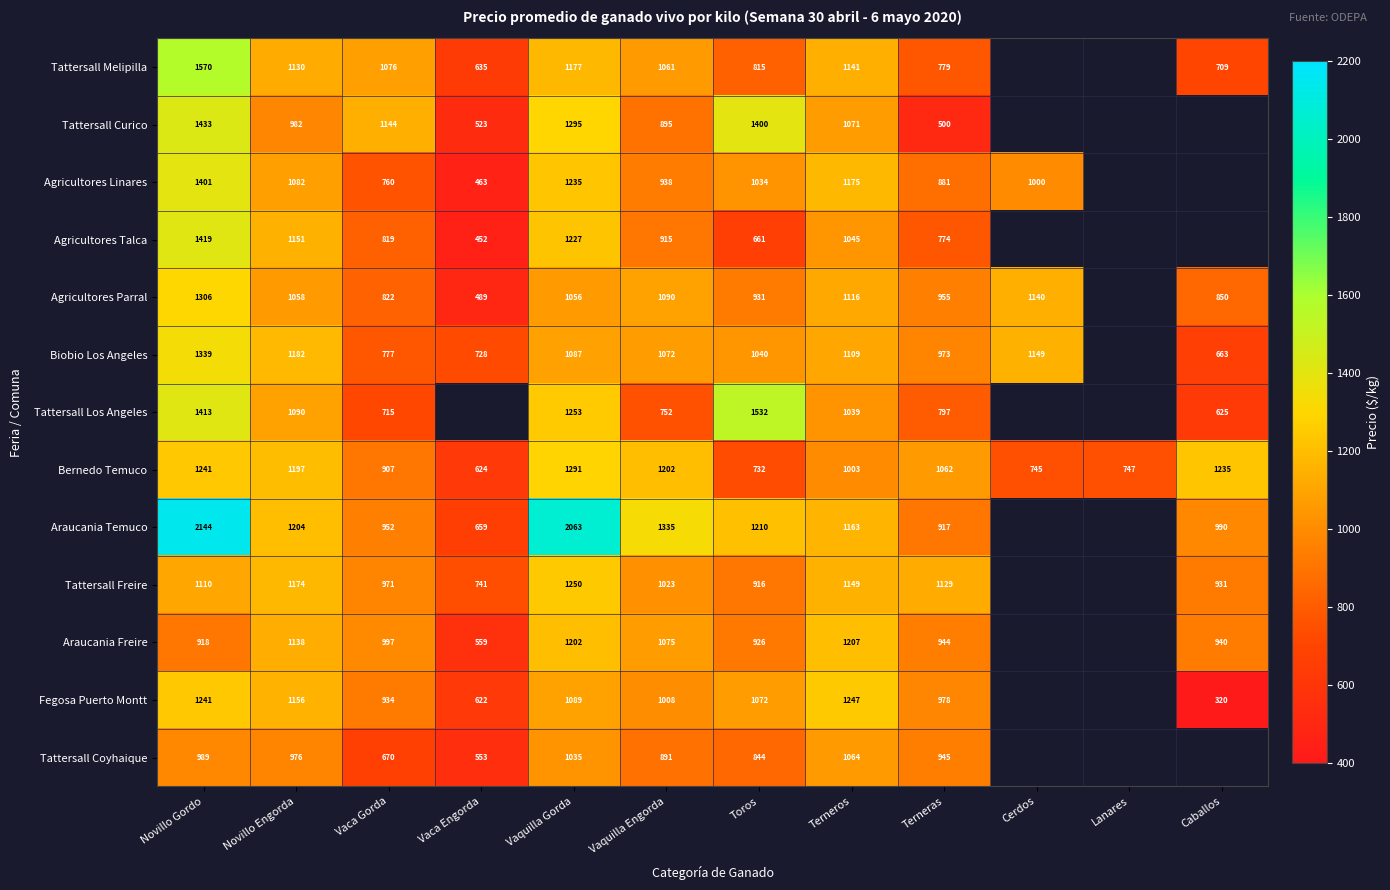

Is the value of Fegosa Puerto Montt at Toros greater than the value of Tattersall Coyhaique at Vaquilla Gorda?

Yes